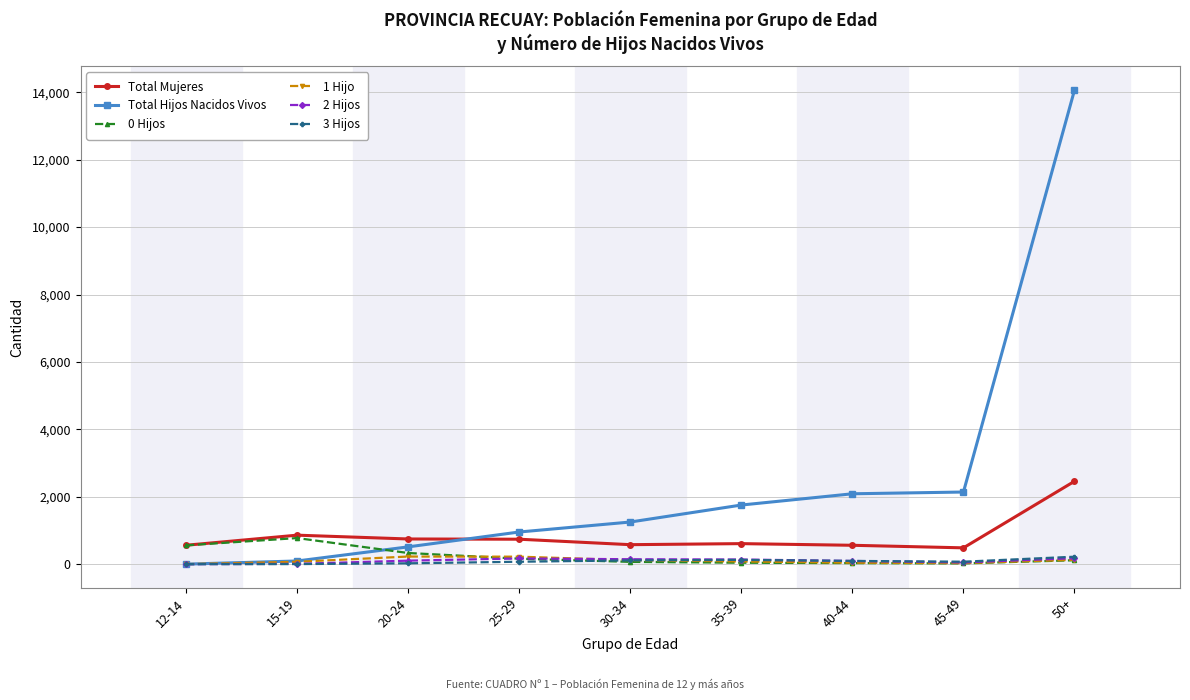

How many distinct data groups are displayed?

6